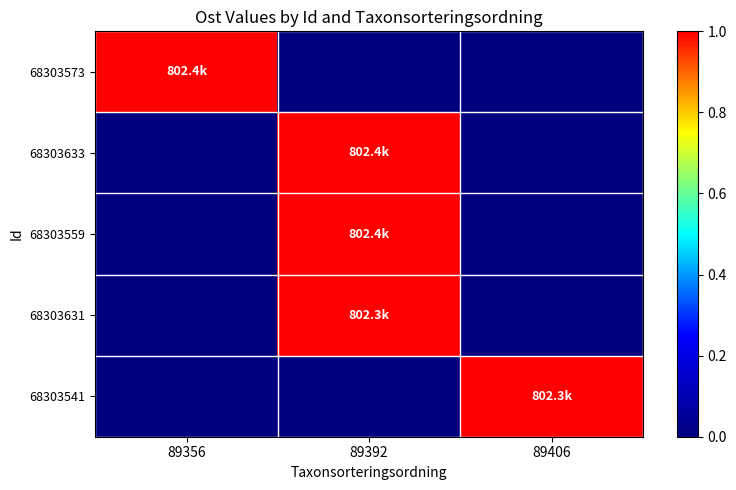

Reading right to left, what are all the values shown in this chart?

68303573: 89406=0.0	89392=0.0	89356=802386.8
68303633: 89406=0.0	89392=802369.8	89356=0.0
68303559: 89406=0.0	89392=802373.0	89356=0.0
68303631: 89406=0.0	89392=802274.9	89356=0.0
68303541: 89406=802306.2	89392=0.0	89356=0.0